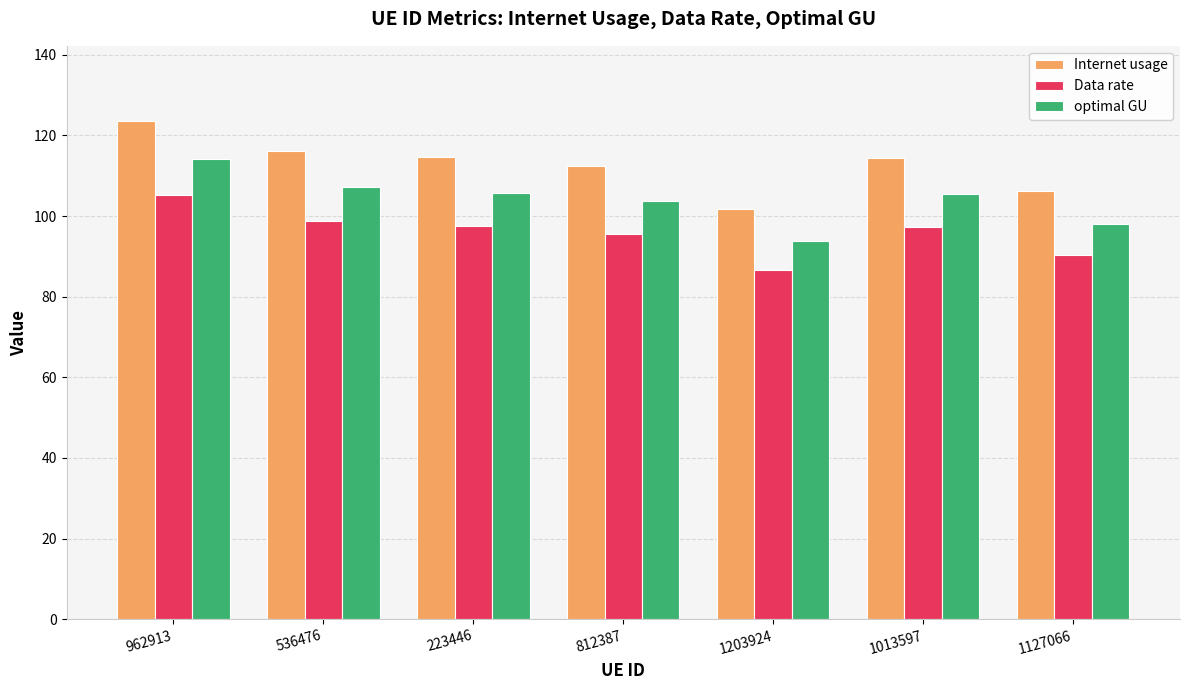

What is the difference between the second highest and second lowest values in the Data rate series?

8.4